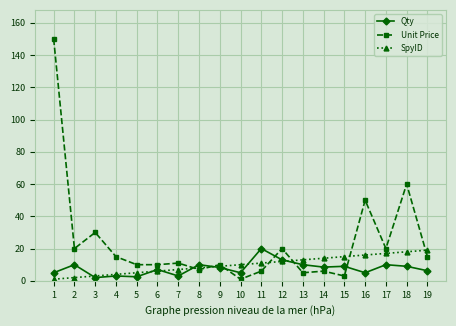

Is it true that Unit Price equals 24.9 at 4?

False